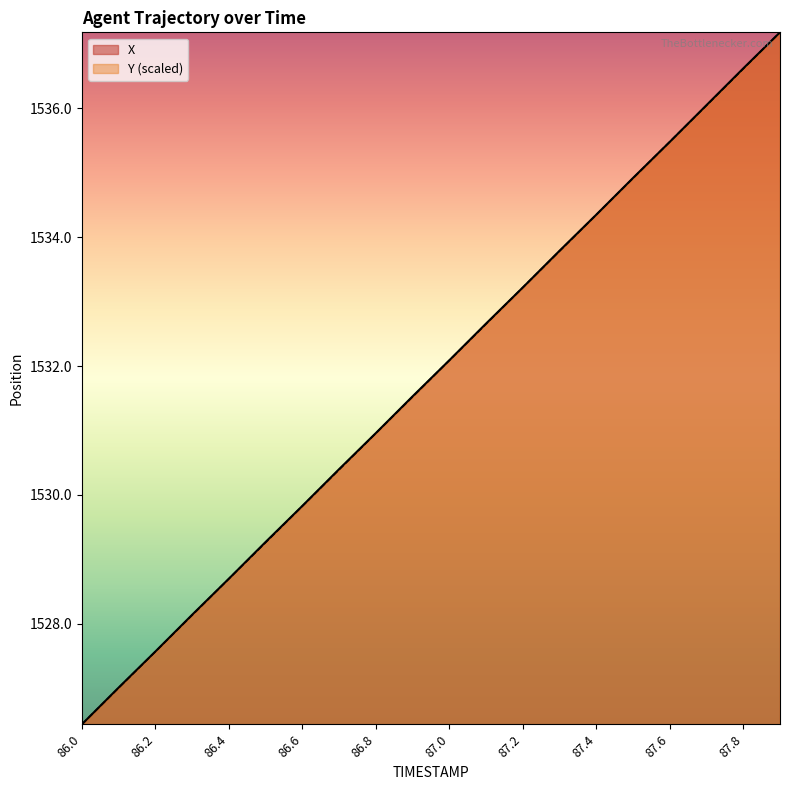

Is it true that X equals 1528.7 at 86.4?

True